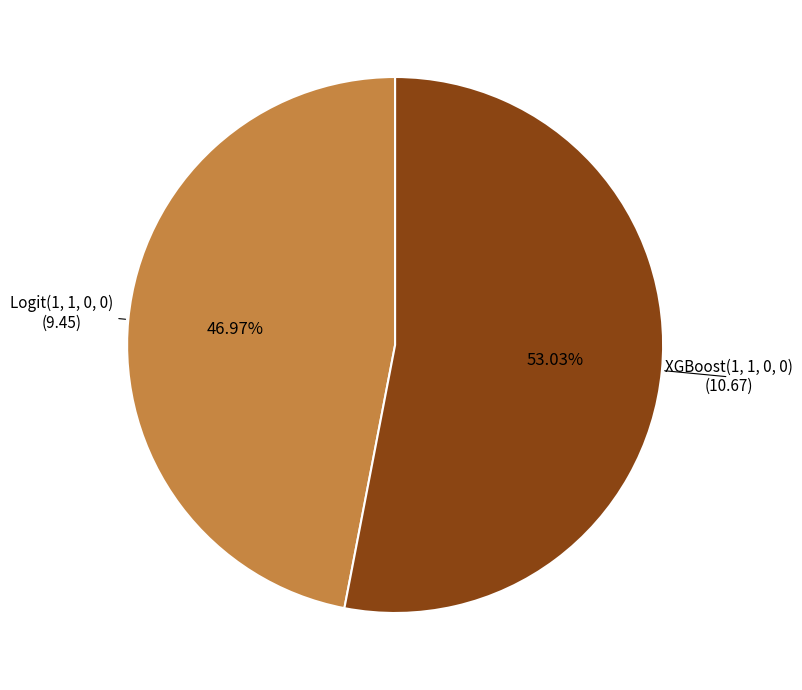

To the nearest percent, what is the difference between the largest and smallest slice percentages?

6%